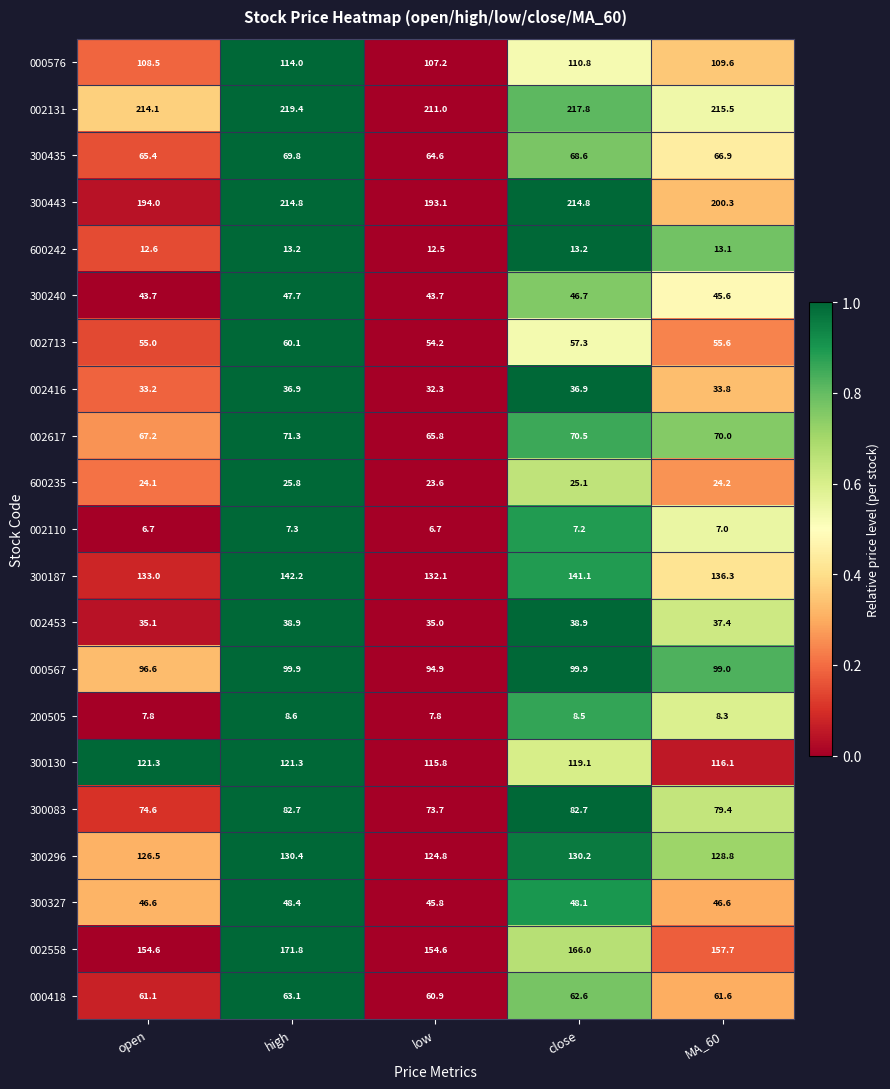

What is the sum of all 300443 values?

1017.0